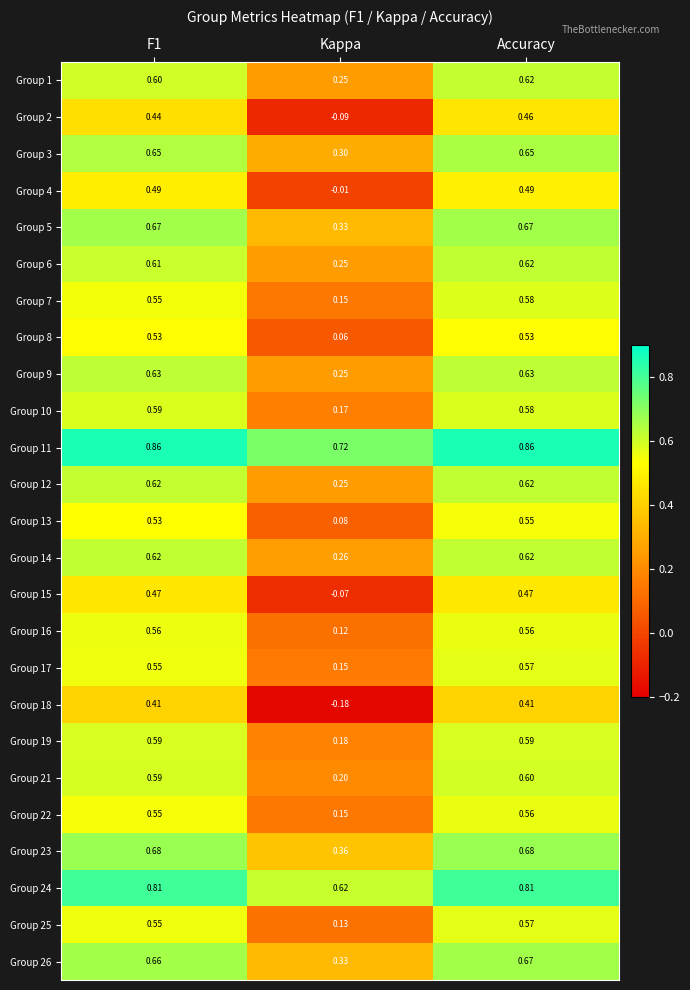

Where is Group 3 nearest to the value 0?

Kappa